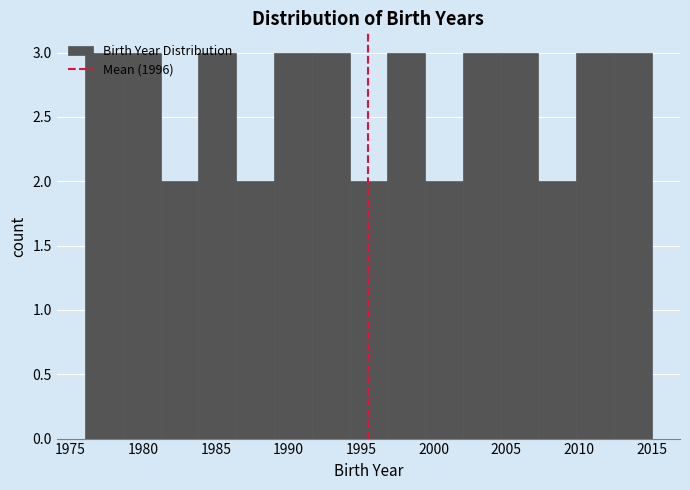

Reading left to right, transcribe this chart: for each bar, give the range it covers on the x-axis and its height. Neither the bar edges nor the heights are printed on the chart, so give them approximately, as read against the axes.

1976.0 to 1978.6: 3
1978.6 to 1981.2: 3
1981.2 to 1983.8: 2
1983.8 to 1986.4: 3
1986.4 to 1989.0: 2
1989.0 to 1991.6: 3
1991.6 to 1994.2: 3
1994.2 to 1996.8: 2
1996.8 to 1999.4: 3
1999.4 to 2002.0: 2
2002.0 to 2004.6: 3
2004.6 to 2007.2: 3
2007.2 to 2009.8: 2
2009.8 to 2012.4: 3
2012.4 to 2015.0: 3